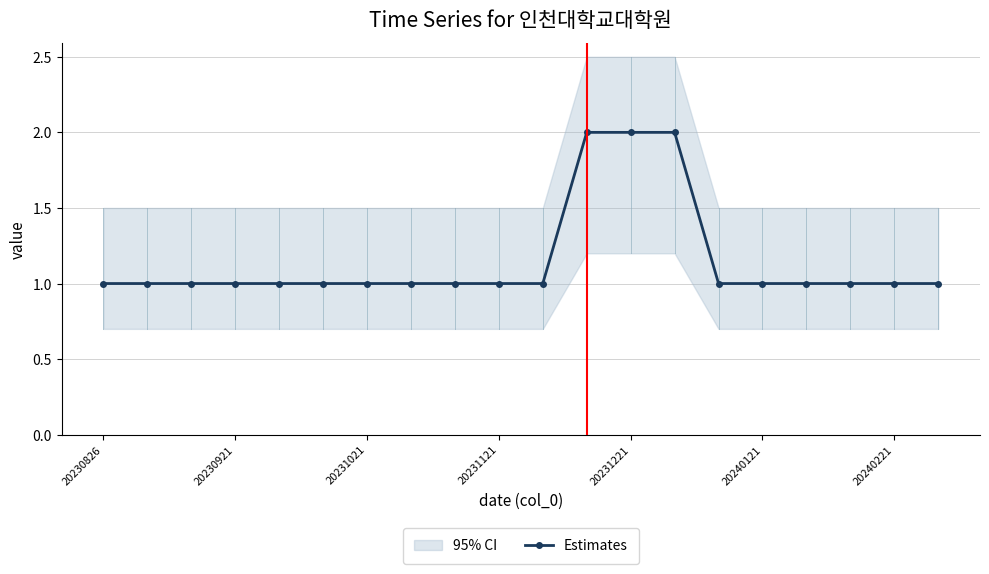

What is the value of the 14th point from the left?

2